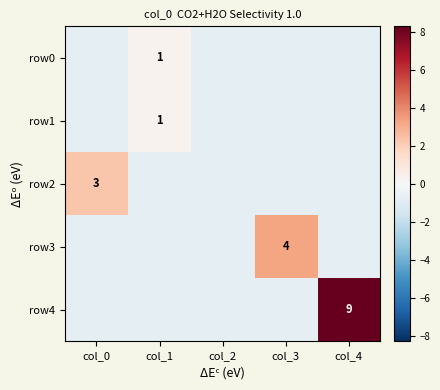

What is the difference between the maximum and second lowest values in the row2 series?

3.0